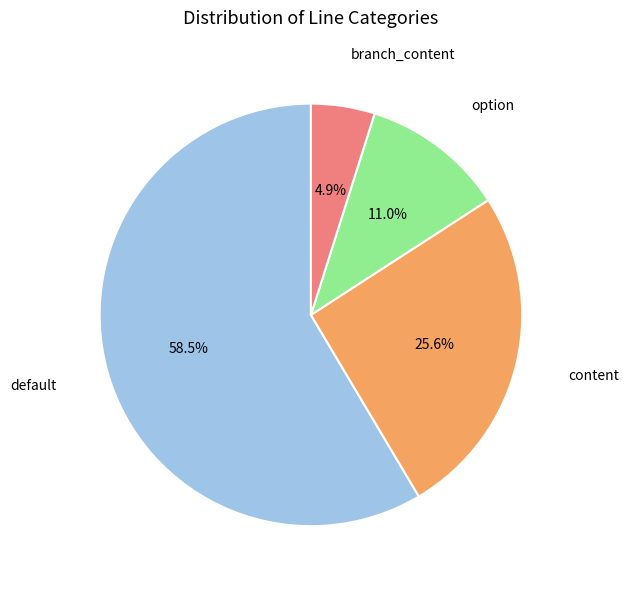

Does any single category account for the majority?

Yes